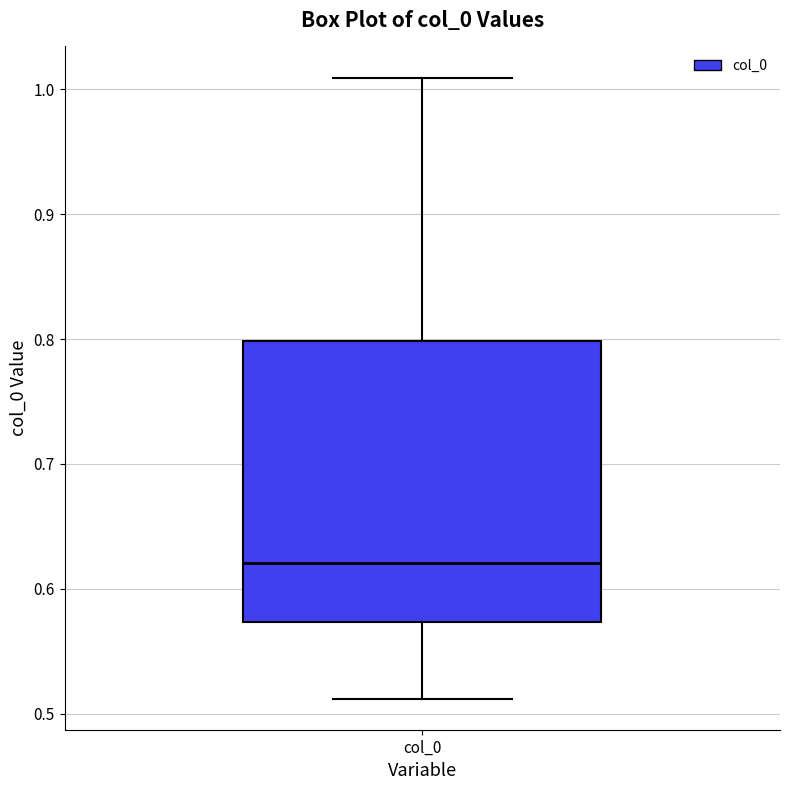

Transcribe this box plot: give where the median line is, the range the box spans, and where the two whiskers end, as read against the y-axis. The values are not printed on the chart, so give them approximately, as read against the axis.

median 0.62, box 0.57 to 0.80, whiskers 0.51 to 1.01